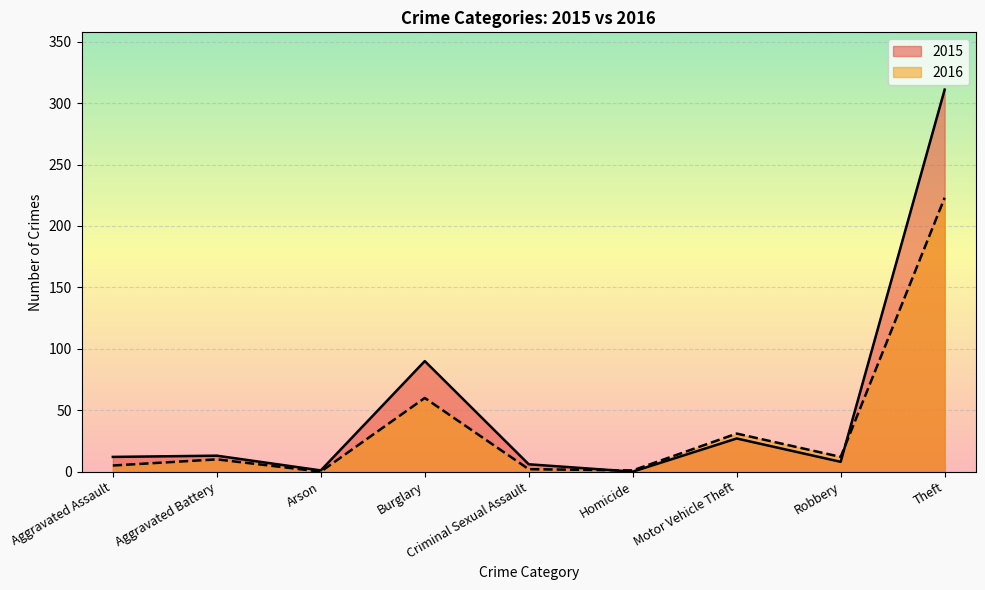

Is the value of 2015 at Theft greater than the value of 2016 at Criminal Sexual Assault?

Yes